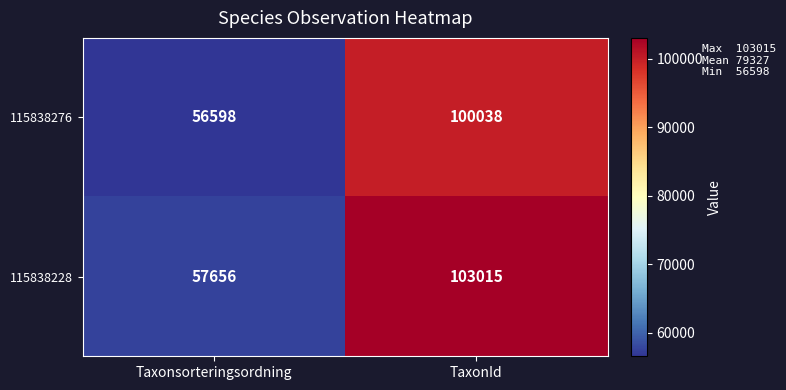

What is the average value of the 115838228 series?

80336